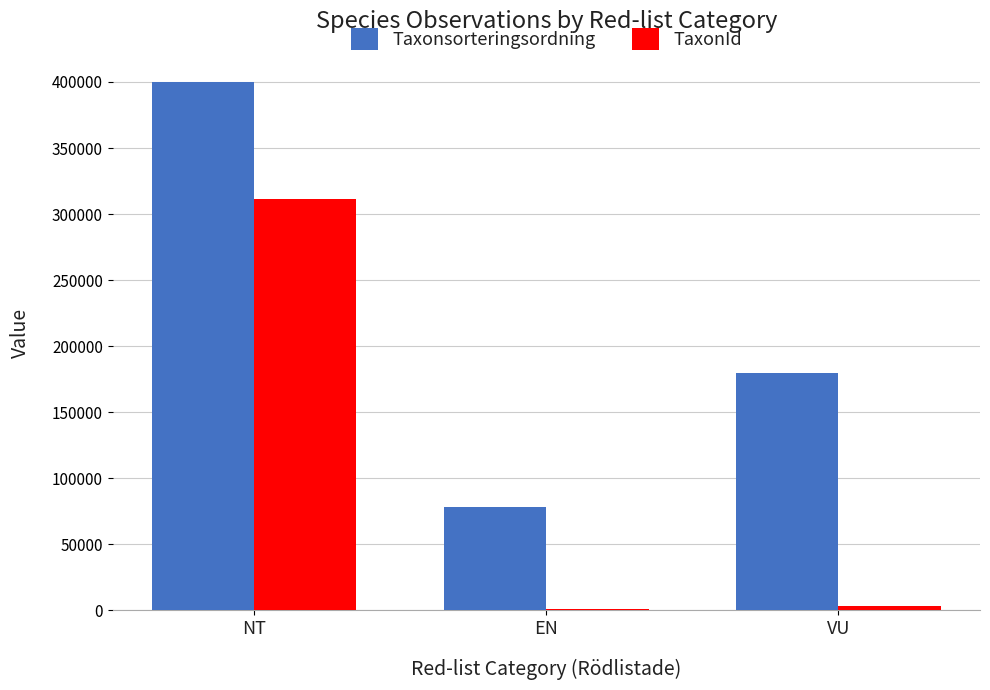

At which label does Taxonsorteringsordning reach its minimum?

EN